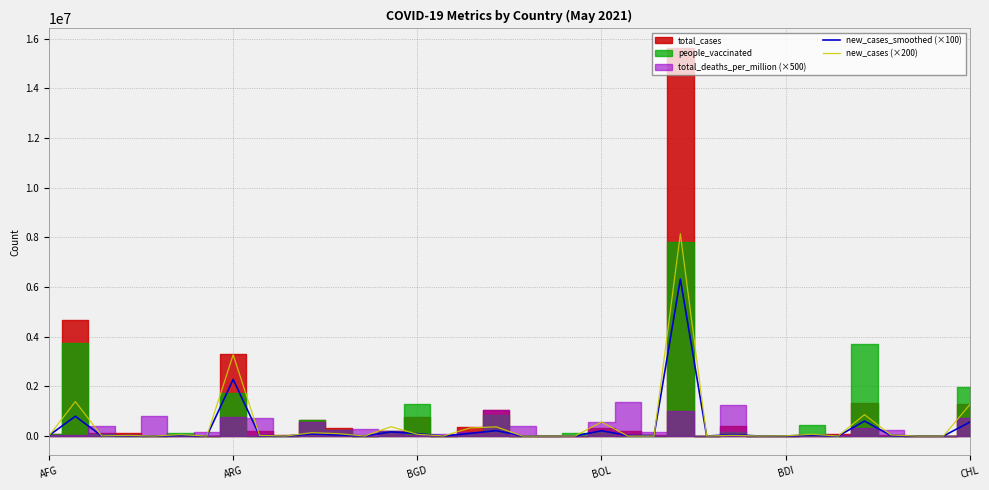

What is the value of the new_cases (×200) point at the 3rd from the left?

7400.0